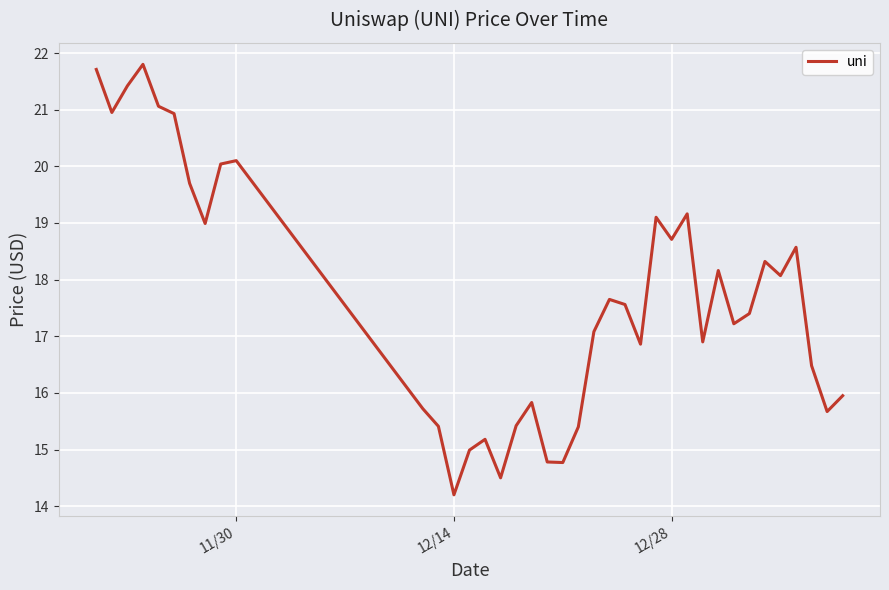

What is the minimum value shown in the chart?

14.2